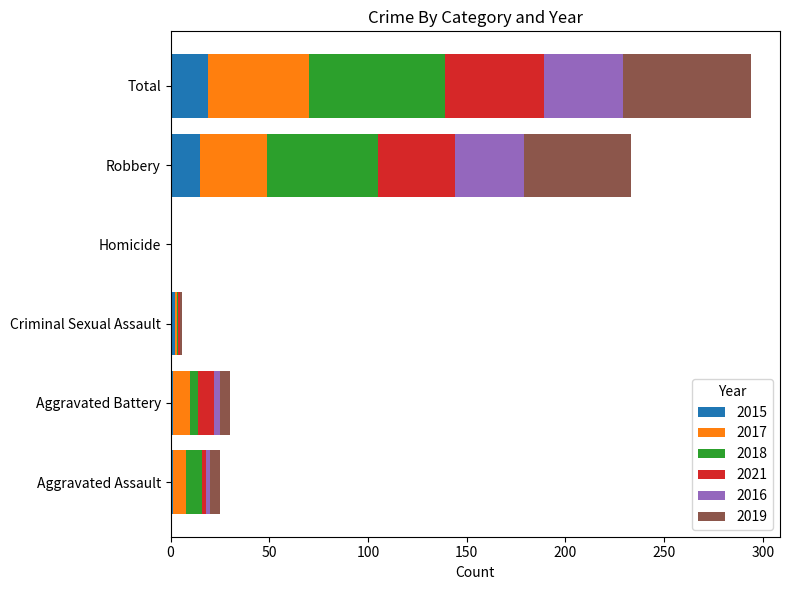

What is the highest value of the 2015 series?

19